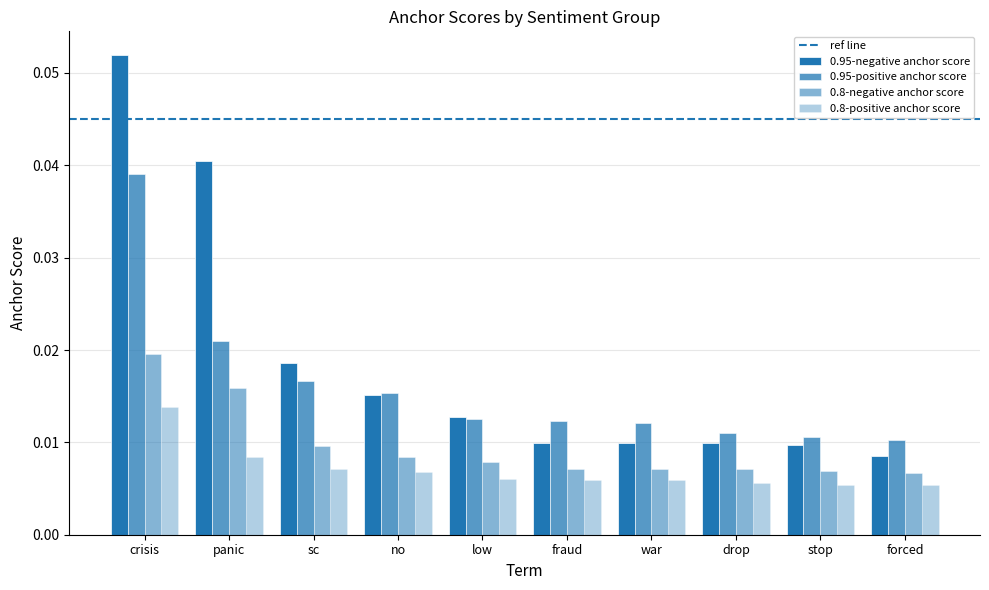

Between crisis and stop, which series saw the biggest shift?

0.95-negative anchor score